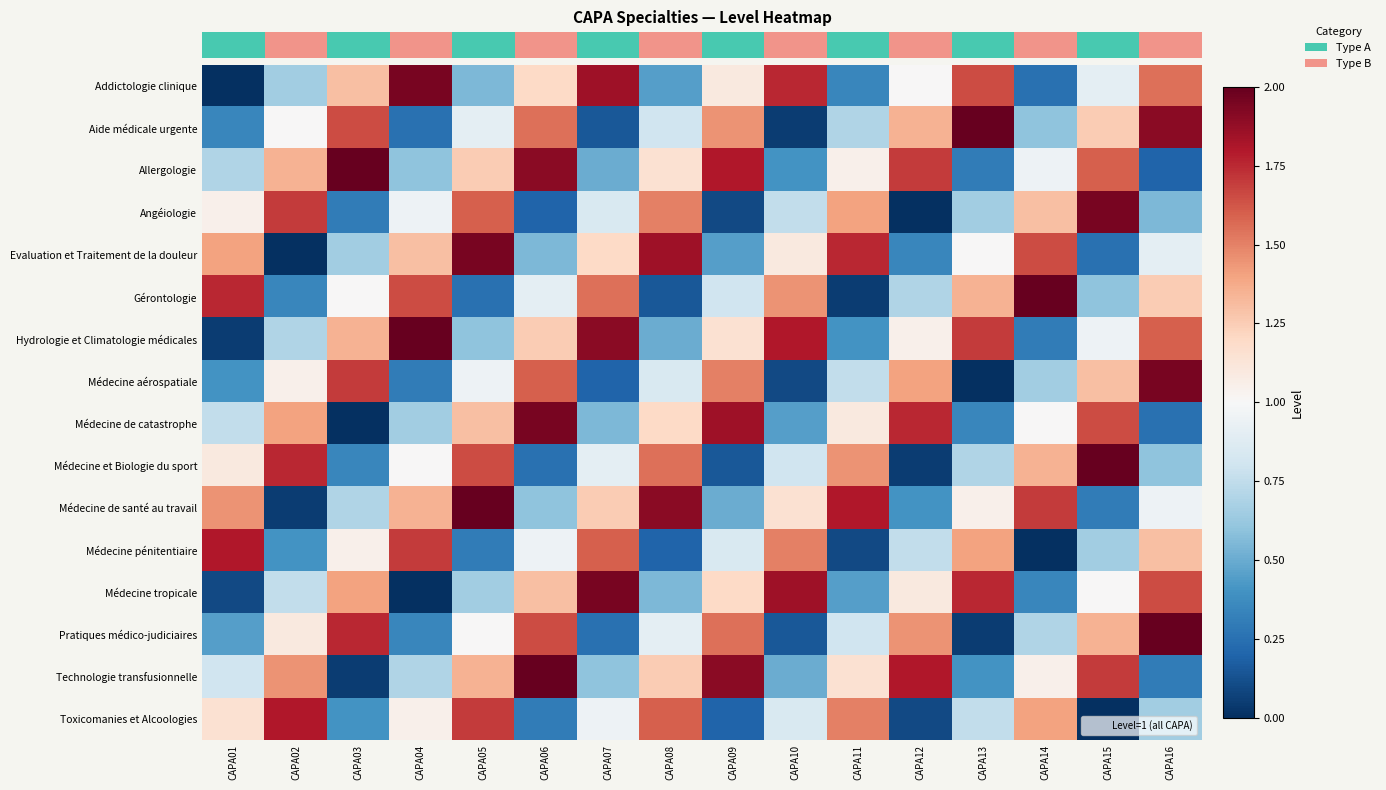

Reading left to right, list all the values displayed in this chart.

row_0: CAPA01=0.0	CAPA02=0.7	CAPA03=1.3	CAPA04=1.9	CAPA05=0.6	CAPA06=1.2	CAPA07=1.9	CAPA08=0.4	CAPA09=1.1	CAPA10=1.8	CAPA11=0.3	CAPA12=1.0	CAPA13=1.6	CAPA14=0.2	CAPA15=0.9	CAPA16=1.6
row_1: CAPA01=0.3	CAPA02=1.0	CAPA03=1.6	CAPA04=0.2	CAPA05=0.9	CAPA06=1.6	CAPA07=0.2	CAPA08=0.8	CAPA09=1.4	CAPA10=0.1	CAPA11=0.7	CAPA12=1.4	CAPA13=2.0	CAPA14=0.6	CAPA15=1.2	CAPA16=1.9
row_2: CAPA01=0.7	CAPA02=1.4	CAPA03=2.0	CAPA04=0.6	CAPA05=1.2	CAPA06=1.9	CAPA07=0.5	CAPA08=1.1	CAPA09=1.8	CAPA10=0.4	CAPA11=1.1	CAPA12=1.7	CAPA13=0.3	CAPA14=0.9	CAPA15=1.6	CAPA16=0.2
row_3: CAPA01=1.1	CAPA02=1.7	CAPA03=0.3	CAPA04=0.9	CAPA05=1.6	CAPA06=0.2	CAPA07=0.8	CAPA08=1.5	CAPA09=0.1	CAPA10=0.8	CAPA11=1.4	CAPA12=0.0	CAPA13=0.7	CAPA14=1.3	CAPA15=1.9	CAPA16=0.6
row_4: CAPA01=1.4	CAPA02=0.0	CAPA03=0.7	CAPA04=1.3	CAPA05=1.9	CAPA06=0.6	CAPA07=1.2	CAPA08=1.9	CAPA09=0.4	CAPA10=1.1	CAPA11=1.8	CAPA12=0.3	CAPA13=1.0	CAPA14=1.6	CAPA15=0.2	CAPA16=0.9
row_5: CAPA01=1.8	CAPA02=0.3	CAPA03=1.0	CAPA04=1.6	CAPA05=0.2	CAPA06=0.9	CAPA07=1.6	CAPA08=0.2	CAPA09=0.8	CAPA10=1.4	CAPA11=0.1	CAPA12=0.7	CAPA13=1.4	CAPA14=2.0	CAPA15=0.6	CAPA16=1.2
row_6: CAPA01=0.1	CAPA02=0.7	CAPA03=1.4	CAPA04=2.0	CAPA05=0.6	CAPA06=1.2	CAPA07=1.9	CAPA08=0.5	CAPA09=1.1	CAPA10=1.8	CAPA11=0.4	CAPA12=1.1	CAPA13=1.7	CAPA14=0.3	CAPA15=0.9	CAPA16=1.6
row_7: CAPA01=0.4	CAPA02=1.1	CAPA03=1.7	CAPA04=0.3	CAPA05=0.9	CAPA06=1.6	CAPA07=0.2	CAPA08=0.8	CAPA09=1.5	CAPA10=0.1	CAPA11=0.8	CAPA12=1.4	CAPA13=0.0	CAPA14=0.7	CAPA15=1.3	CAPA16=1.9
row_8: CAPA01=0.8	CAPA02=1.4	CAPA03=0.0	CAPA04=0.7	CAPA05=1.3	CAPA06=1.9	CAPA07=0.6	CAPA08=1.2	CAPA09=1.9	CAPA10=0.4	CAPA11=1.1	CAPA12=1.8	CAPA13=0.3	CAPA14=1.0	CAPA15=1.6	CAPA16=0.2
row_9: CAPA01=1.1	CAPA02=1.8	CAPA03=0.3	CAPA04=1.0	CAPA05=1.6	CAPA06=0.2	CAPA07=0.9	CAPA08=1.6	CAPA09=0.2	CAPA10=0.8	CAPA11=1.4	CAPA12=0.1	CAPA13=0.7	CAPA14=1.4	CAPA15=2.0	CAPA16=0.6
row_10: CAPA01=1.4	CAPA02=0.1	CAPA03=0.7	CAPA04=1.4	CAPA05=2.0	CAPA06=0.6	CAPA07=1.2	CAPA08=1.9	CAPA09=0.5	CAPA10=1.1	CAPA11=1.8	CAPA12=0.4	CAPA13=1.1	CAPA14=1.7	CAPA15=0.3	CAPA16=0.9
row_11: CAPA01=1.8	CAPA02=0.4	CAPA03=1.1	CAPA04=1.7	CAPA05=0.3	CAPA06=0.9	CAPA07=1.6	CAPA08=0.2	CAPA09=0.8	CAPA10=1.5	CAPA11=0.1	CAPA12=0.8	CAPA13=1.4	CAPA14=0.0	CAPA15=0.7	CAPA16=1.3
row_12: CAPA01=0.1	CAPA02=0.8	CAPA03=1.4	CAPA04=0.0	CAPA05=0.7	CAPA06=1.3	CAPA07=1.9	CAPA08=0.6	CAPA09=1.2	CAPA10=1.9	CAPA11=0.4	CAPA12=1.1	CAPA13=1.8	CAPA14=0.3	CAPA15=1.0	CAPA16=1.6
row_13: CAPA01=0.4	CAPA02=1.1	CAPA03=1.8	CAPA04=0.3	CAPA05=1.0	CAPA06=1.6	CAPA07=0.2	CAPA08=0.9	CAPA09=1.6	CAPA10=0.2	CAPA11=0.8	CAPA12=1.4	CAPA13=0.1	CAPA14=0.7	CAPA15=1.4	CAPA16=2.0
row_14: CAPA01=0.8	CAPA02=1.4	CAPA03=0.1	CAPA04=0.7	CAPA05=1.4	CAPA06=2.0	CAPA07=0.6	CAPA08=1.2	CAPA09=1.9	CAPA10=0.5	CAPA11=1.1	CAPA12=1.8	CAPA13=0.4	CAPA14=1.1	CAPA15=1.7	CAPA16=0.3
row_15: CAPA01=1.1	CAPA02=1.8	CAPA03=0.4	CAPA04=1.1	CAPA05=1.7	CAPA06=0.3	CAPA07=0.9	CAPA08=1.6	CAPA09=0.2	CAPA10=0.8	CAPA11=1.5	CAPA12=0.1	CAPA13=0.8	CAPA14=1.4	CAPA15=0.0	CAPA16=0.7